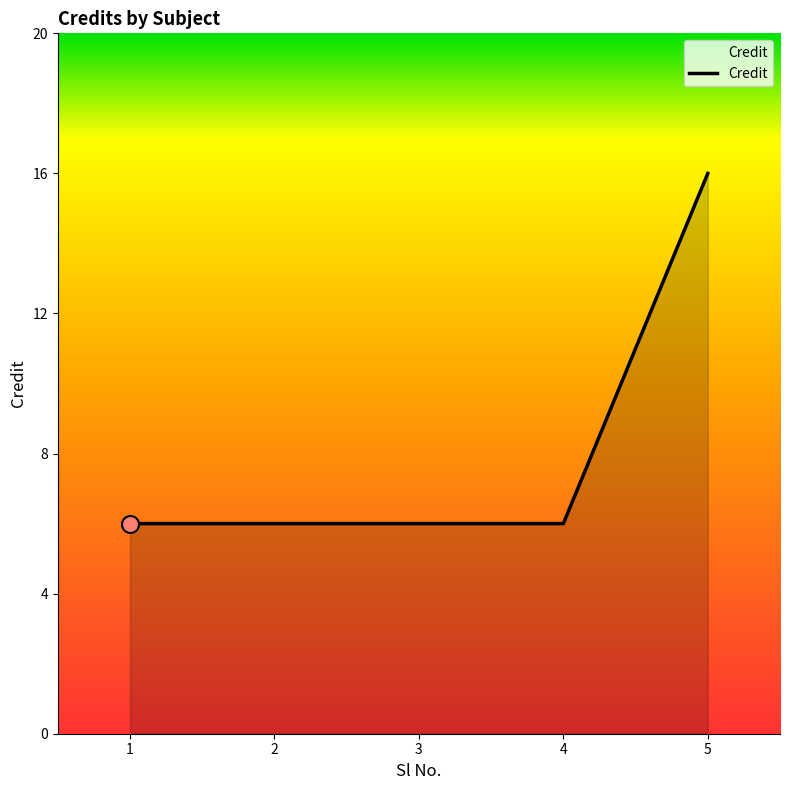

Which has a higher value, 2 or 5?

5